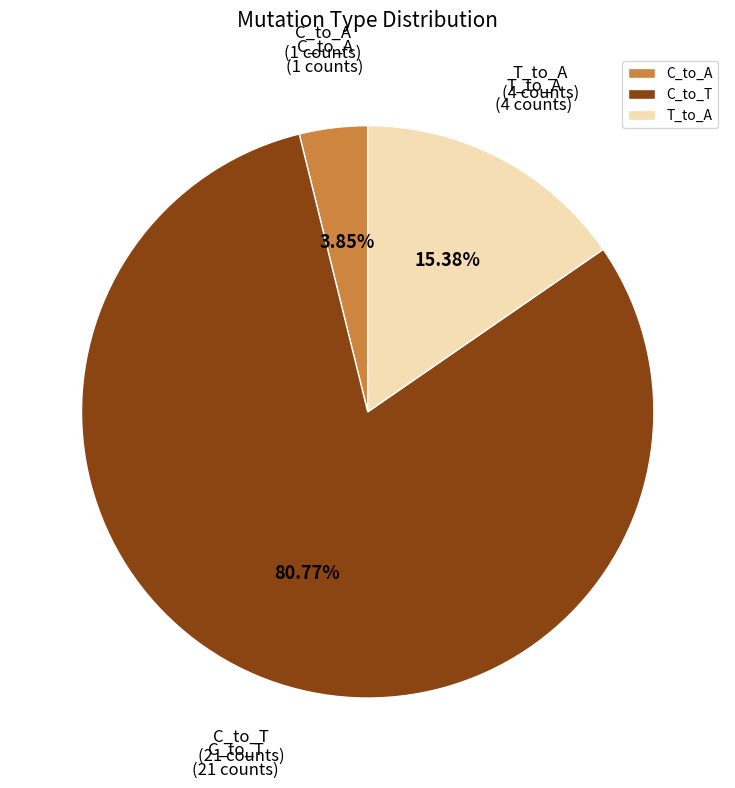

Rank the categories by value from lowest to highest.

C_to_A, T_to_A, C_to_T